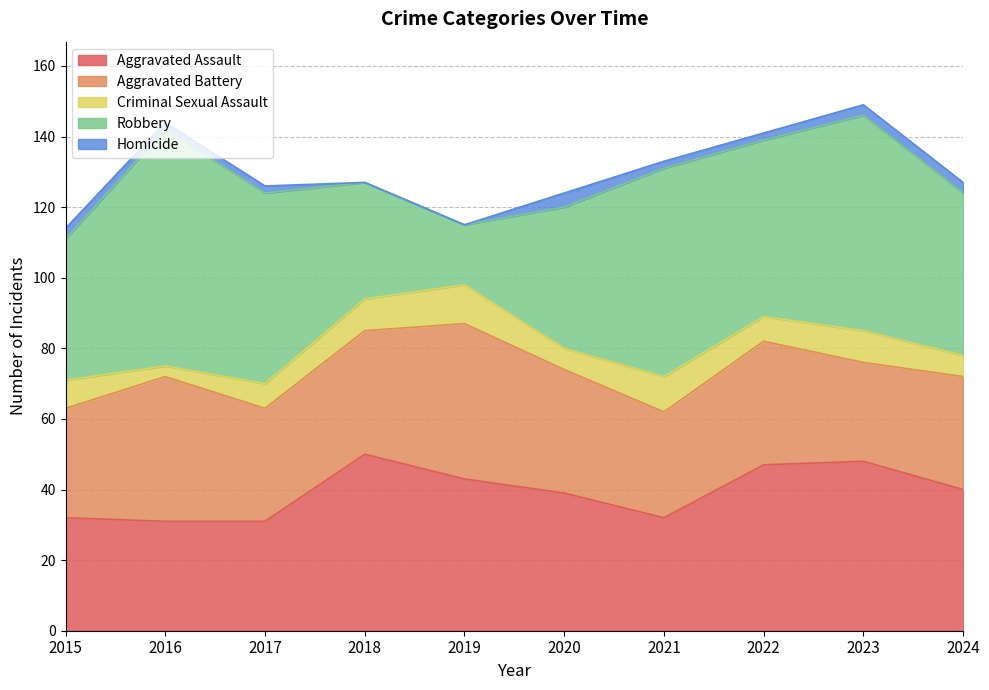

What are all the series names shown in the legend?

Aggravated Assault, Aggravated Battery, Criminal Sexual Assault, Robbery, Homicide